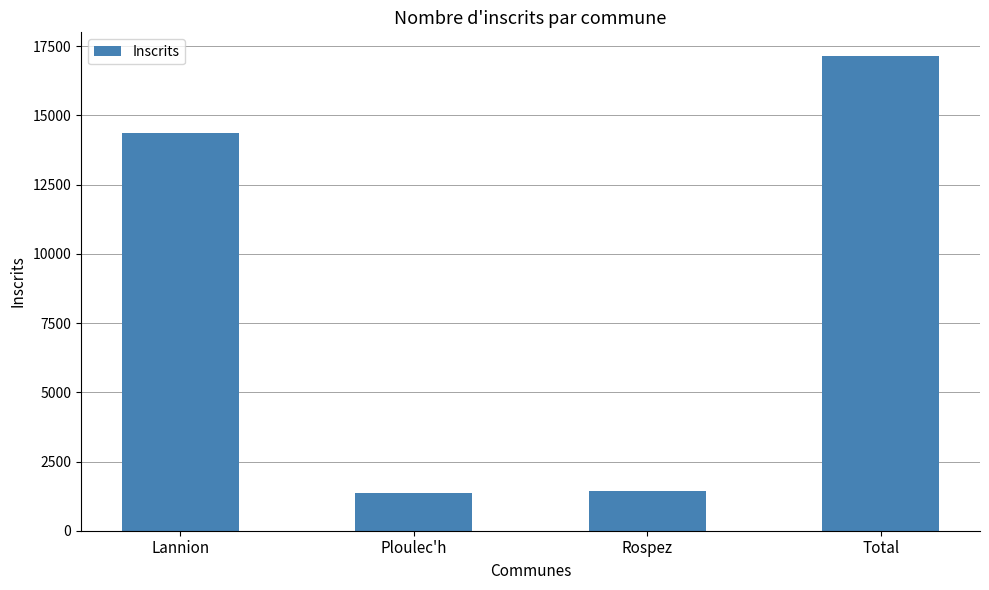

The chart shows a value of 10035 at Total. True or false?

False